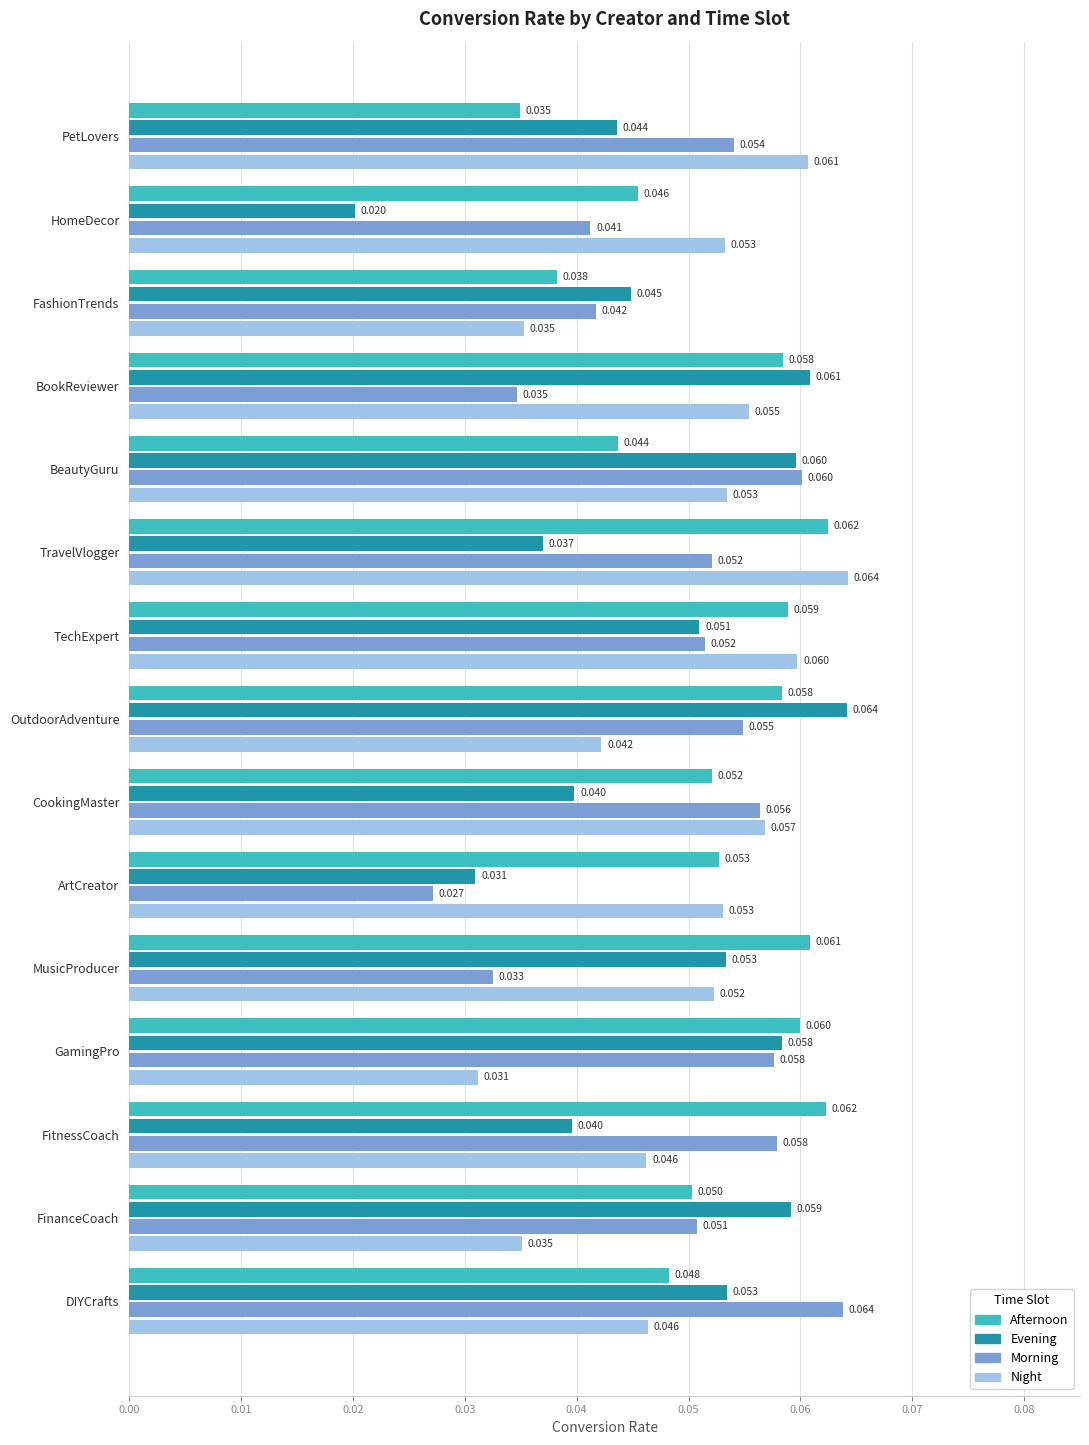

Which label corresponds to the smallest value in the chart?

HomeDecor